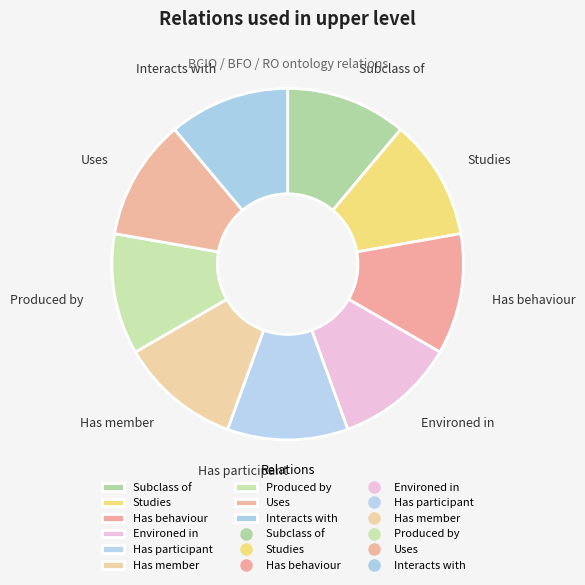

Approximately how many times larger is the value at Uses compared to Has behaviour?

1.0